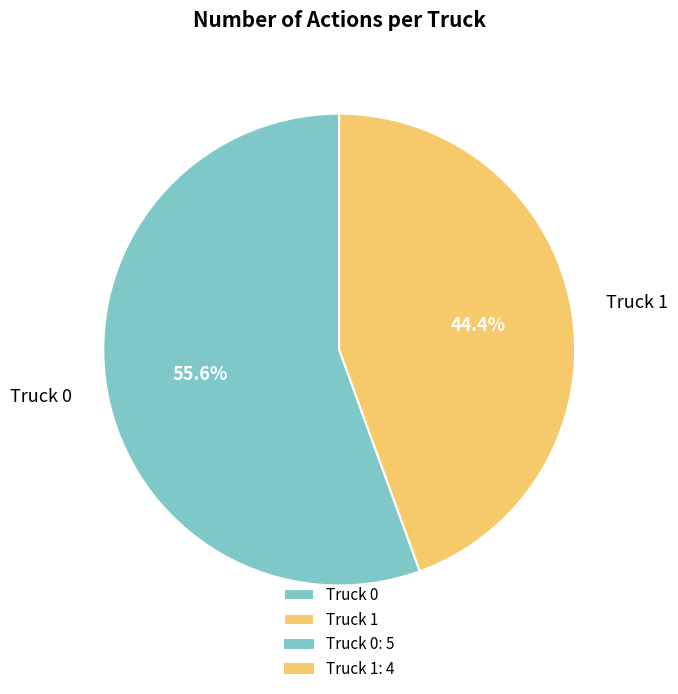

Is Truck 0 the majority of the pie?

Yes